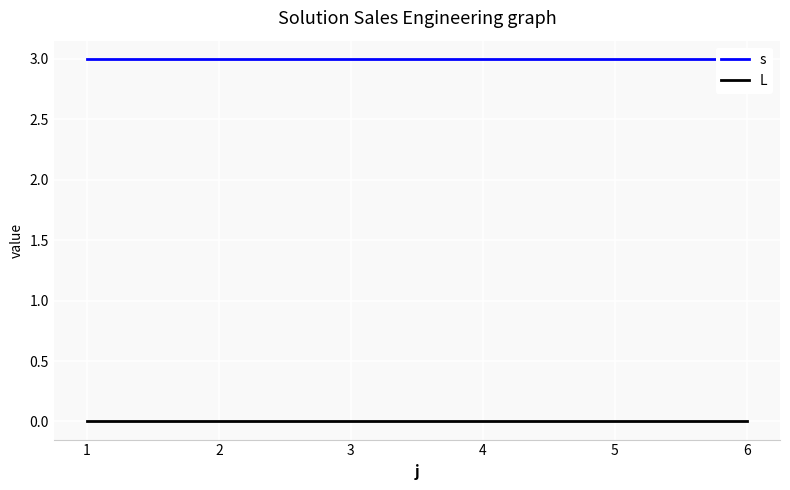

At which label does s reach its peak?

1